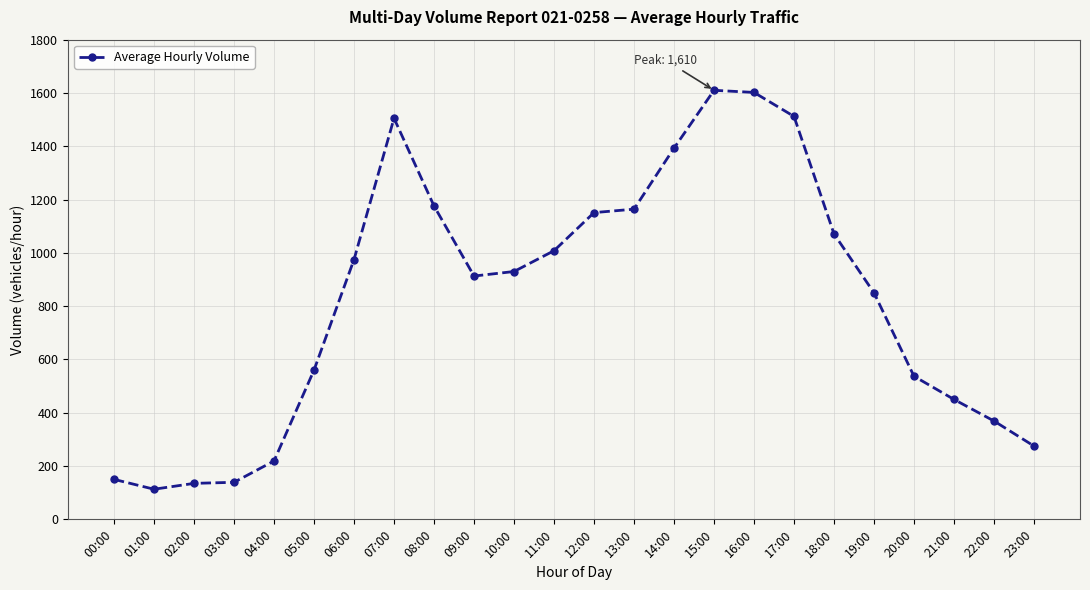

What is the difference between the second highest and second lowest values?

1467